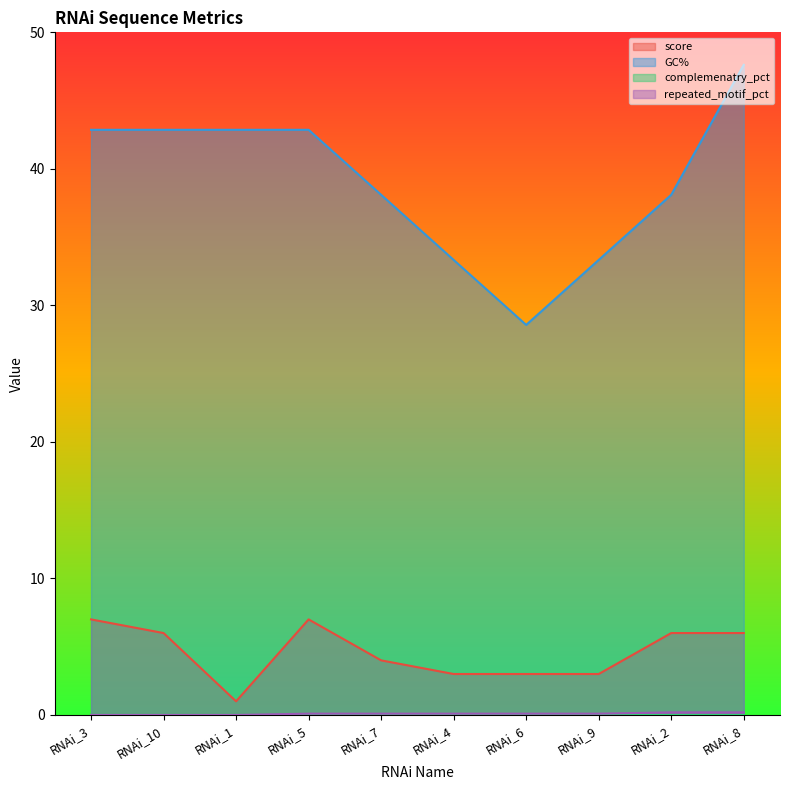

What is the difference between the second highest and second lowest values in the GC% series?

9.5